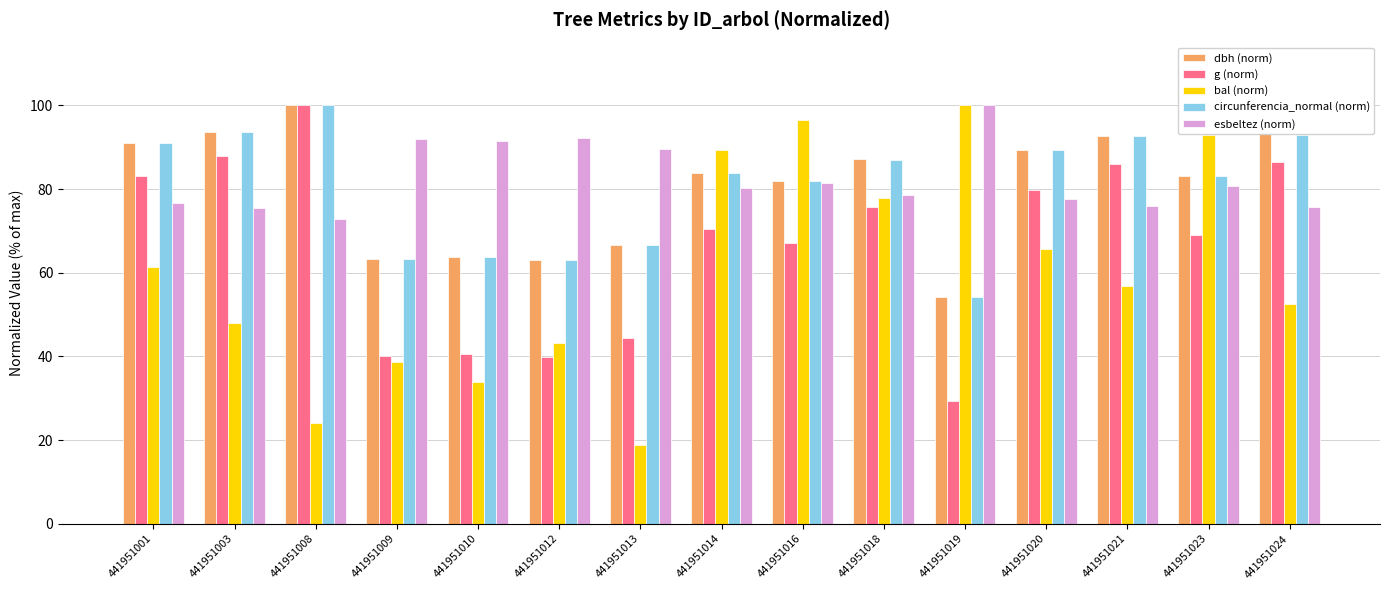

What is the difference between the highest and lowest values at 441951008?

76.0